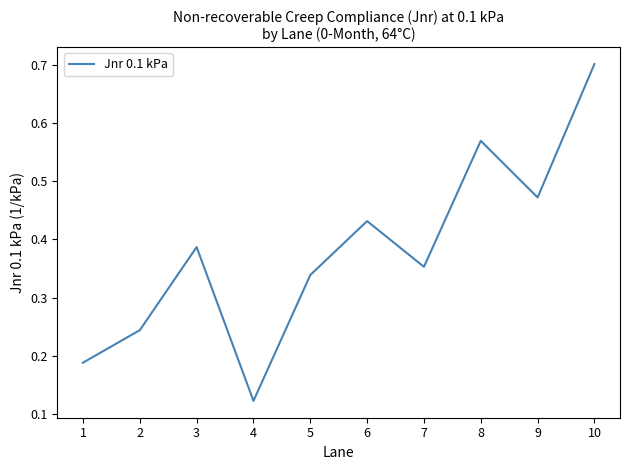

How many interior local peaks (higher than both neighbors) does the data have?

3